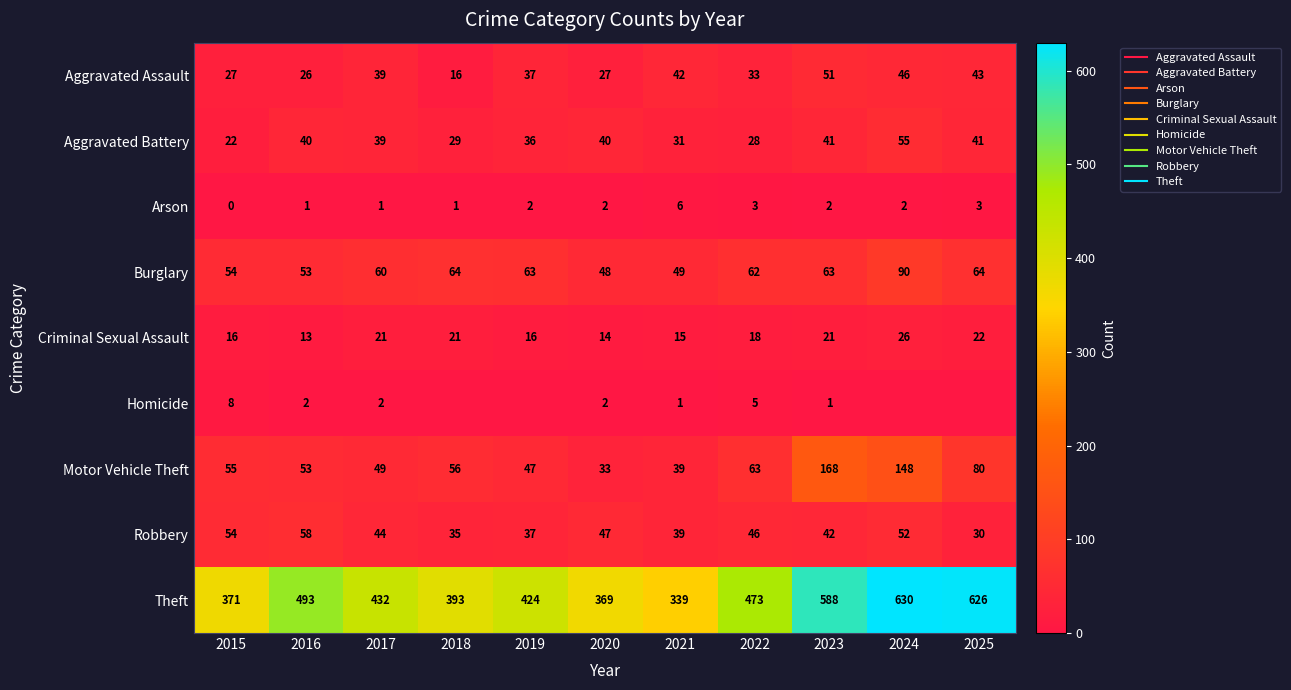

At which category does the chart reach its peak across all series?

2024